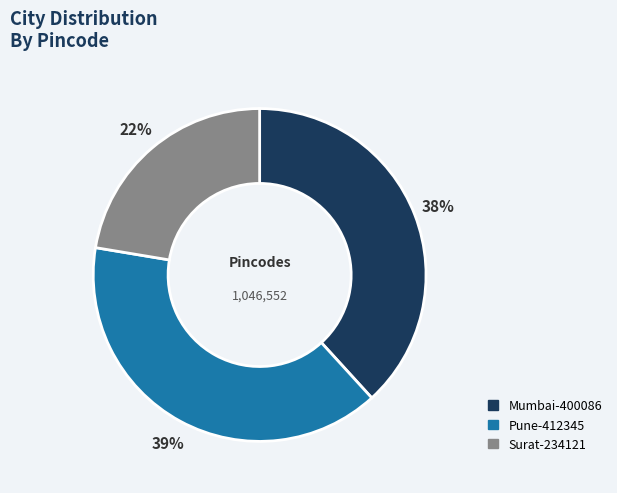

How many slices are in this pie chart?

3